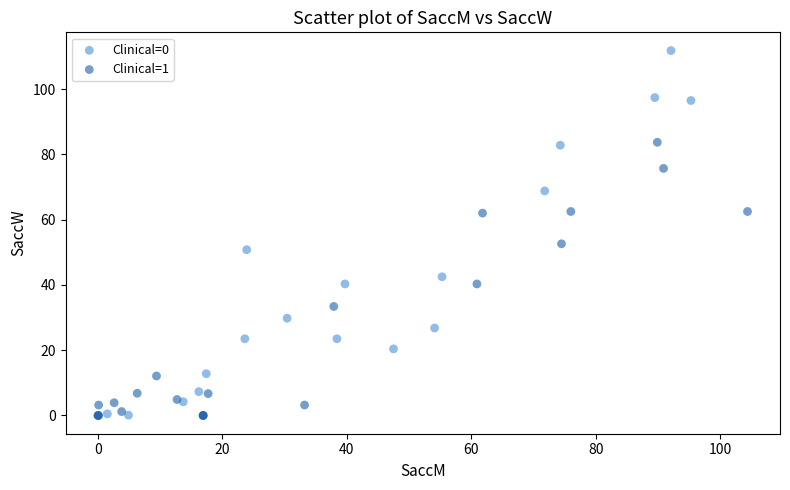

Which series has the widest spread of Y values?

Clinical=0